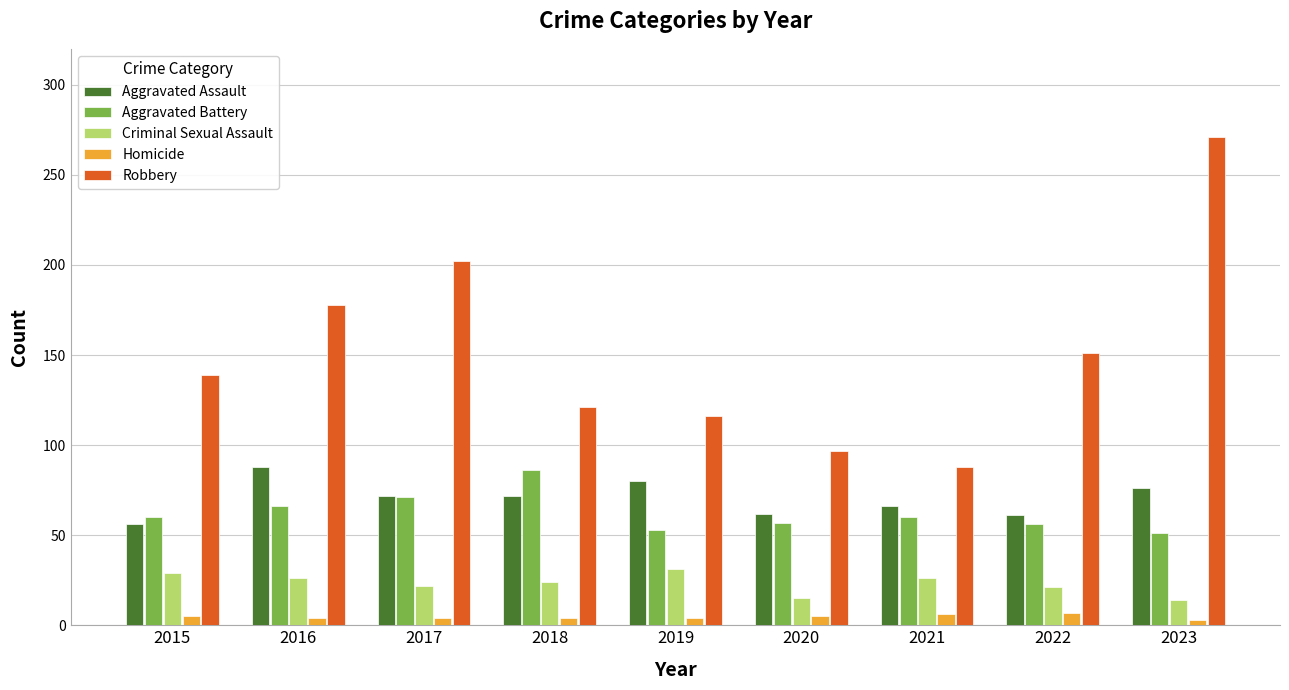

Is it true that Robbery equals 81 at 2022?

False